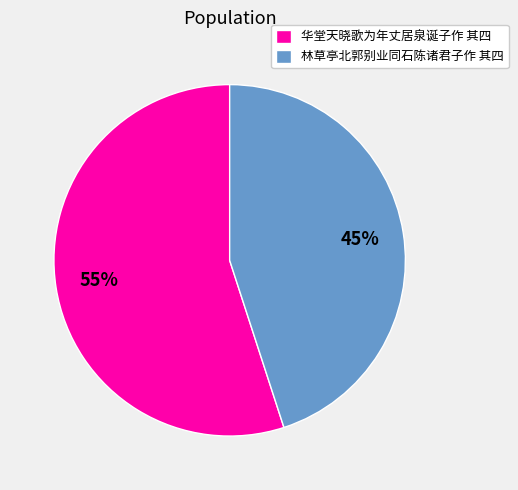

Approximately how many times larger is the value at 林草亭北郭别业同石陈诸君子作 其四 compared to 华堂天晓歌为年丈居泉诞子作 其四?

0.8